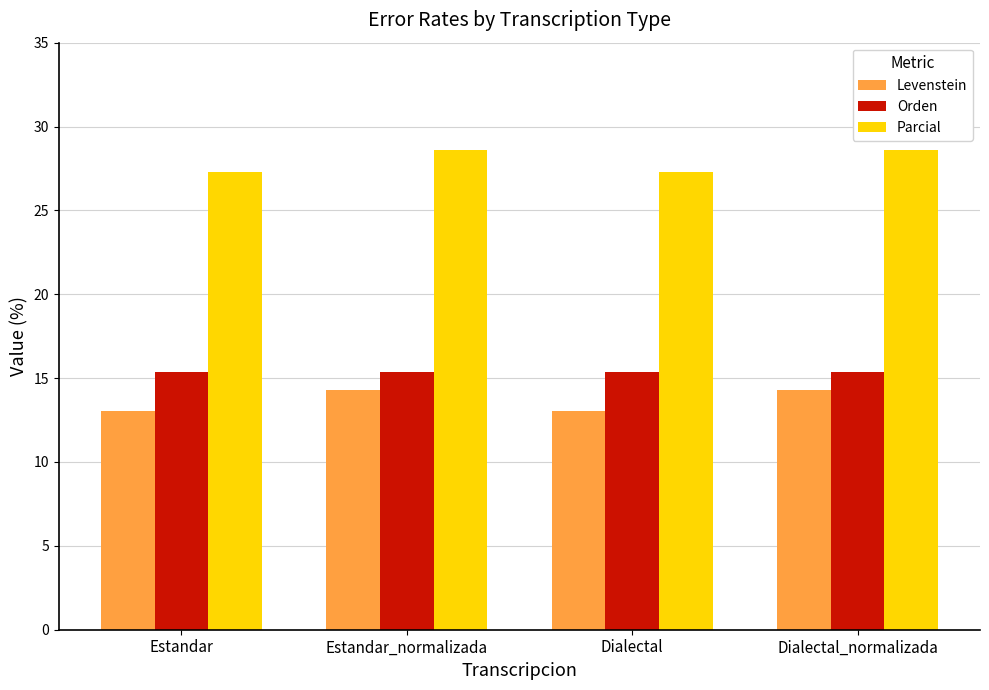

Which series has the largest total across all categories?

Parcial